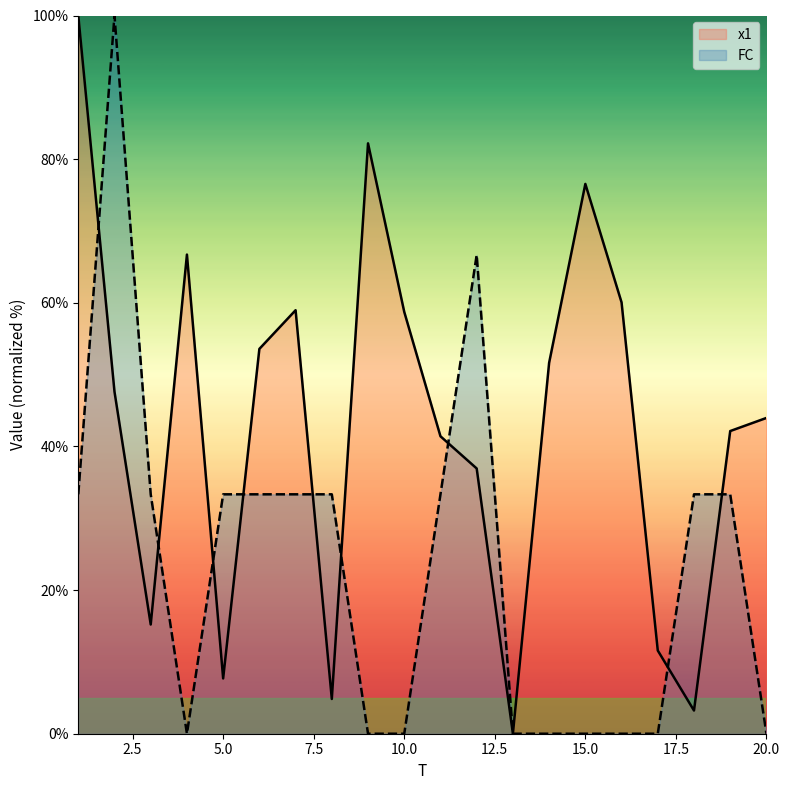

The FC series shows 20.2 at 11. True or false?

False